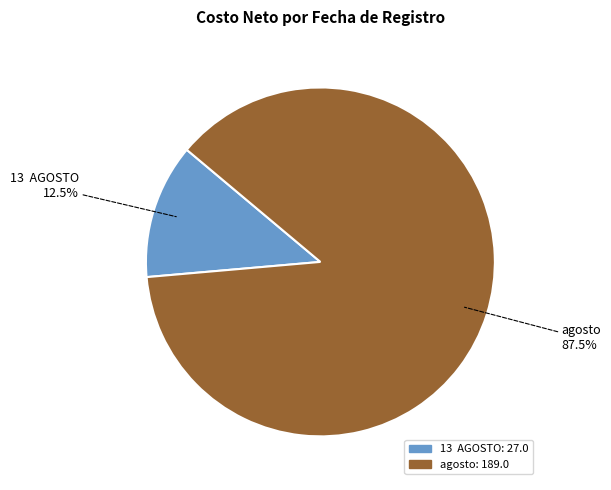

Which category has the smallest portion of the pie?

13 AGOSTO